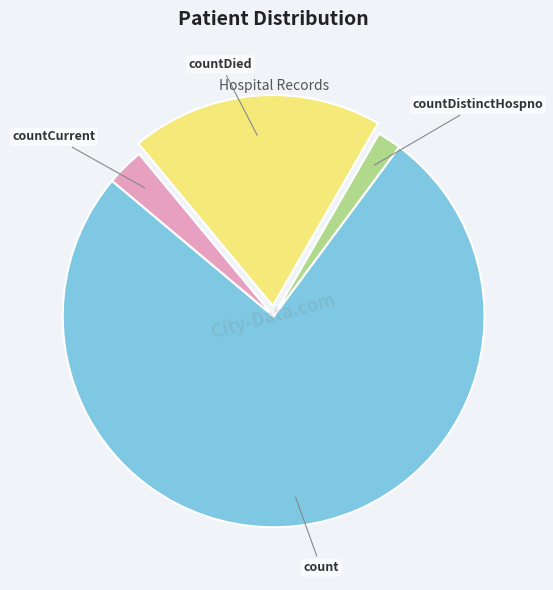

What is the ratio of the value at countCurrent to the value at countDistinctHospno?

1.6